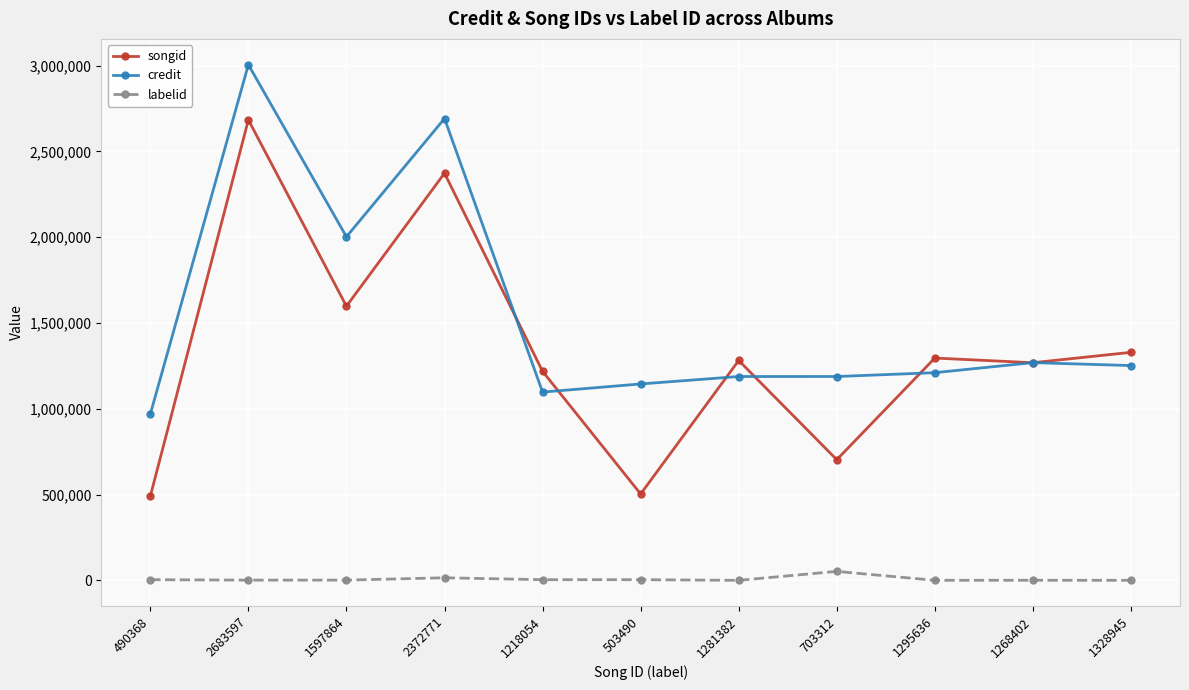

What is the maximum value shown in the chart?

3005281